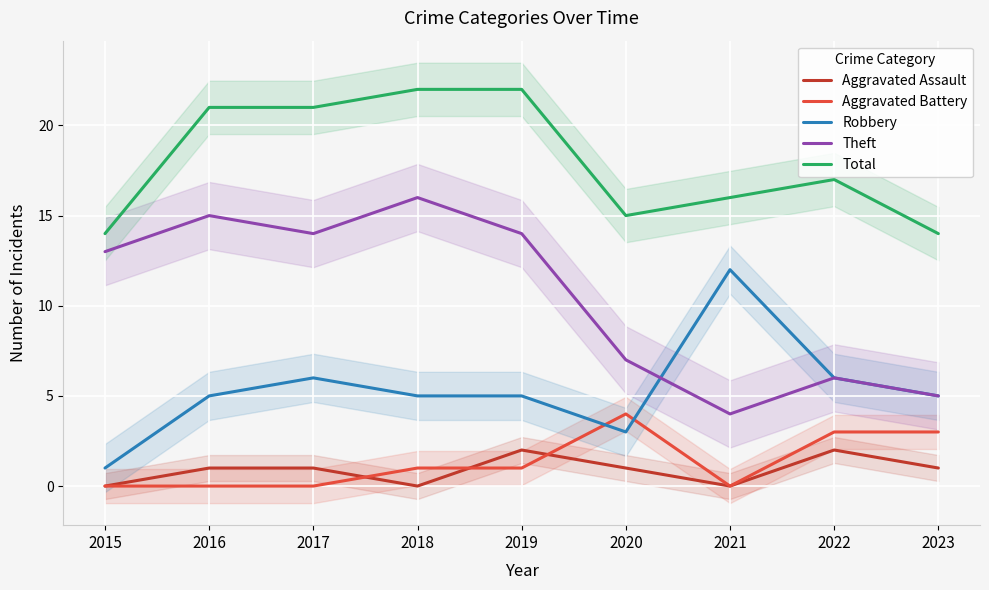

Reading left to right, list all the values displayed in this chart.

Aggravated Assault: 0	1	1	0	2	1	0	2	1
Aggravated Battery: 0	0	0	1	1	4	0	3	3
Robbery: 1	5	6	5	5	3	12	6	5
Theft: 13	15	14	16	14	7	4	6	5
Total: 14	21	21	22	22	15	16	17	14